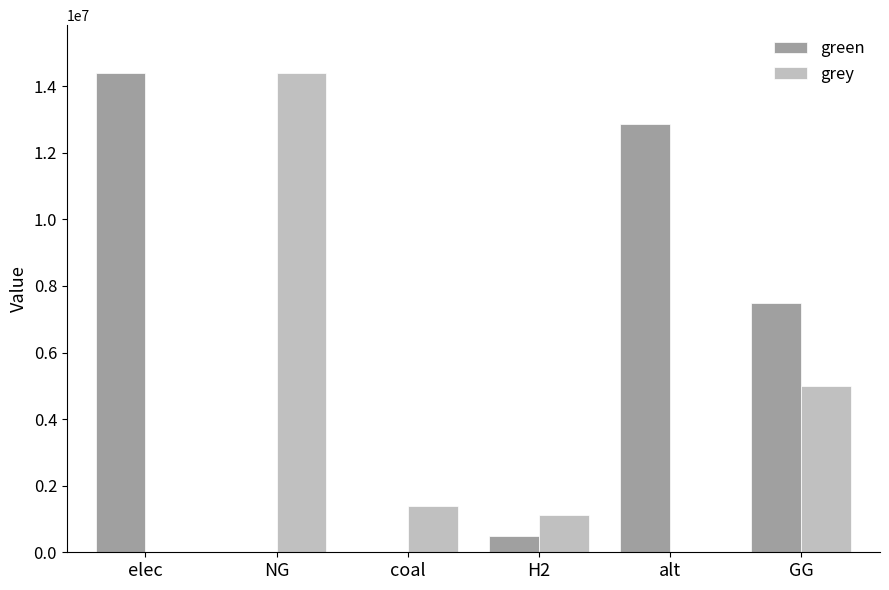

What is the total value across all series at elec?

14394809.2